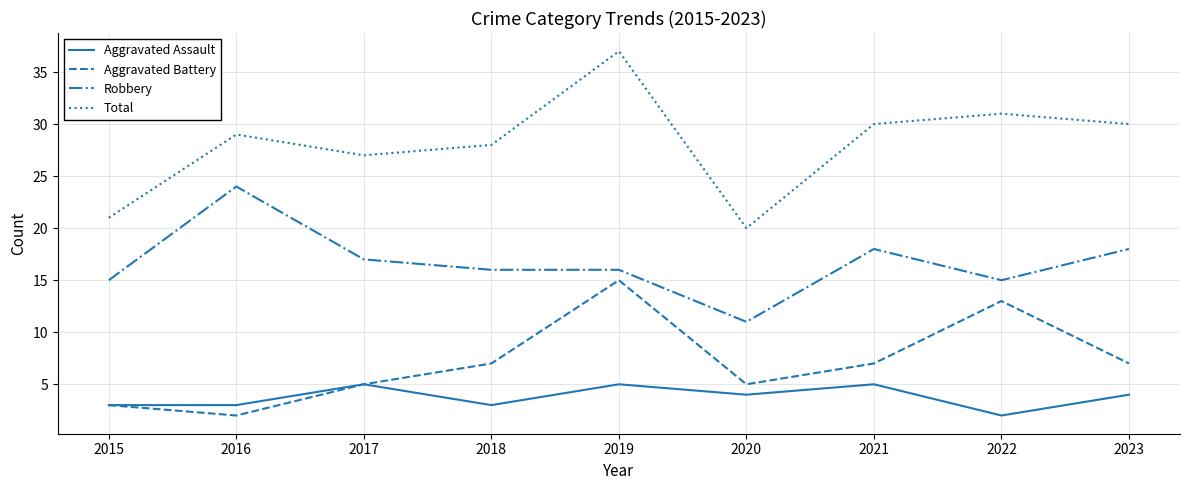

How many lines are shown in the chart?

4